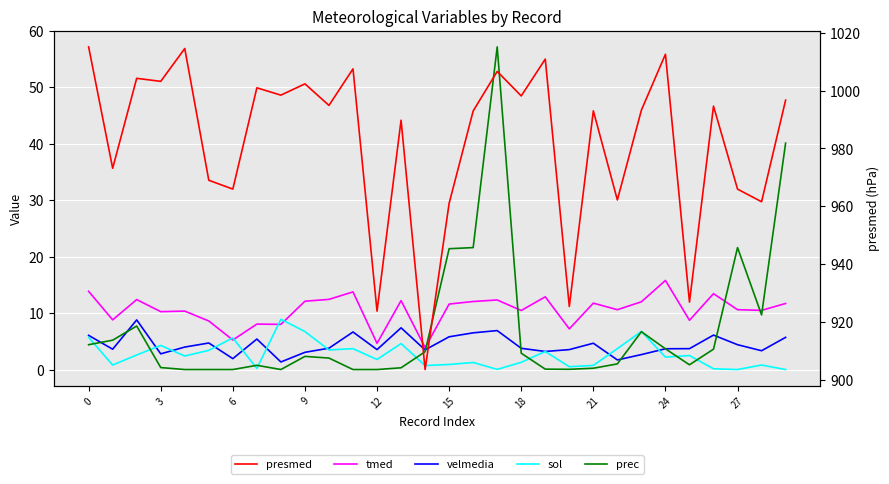

Is it true that sol equals 1.1 at 28?

False